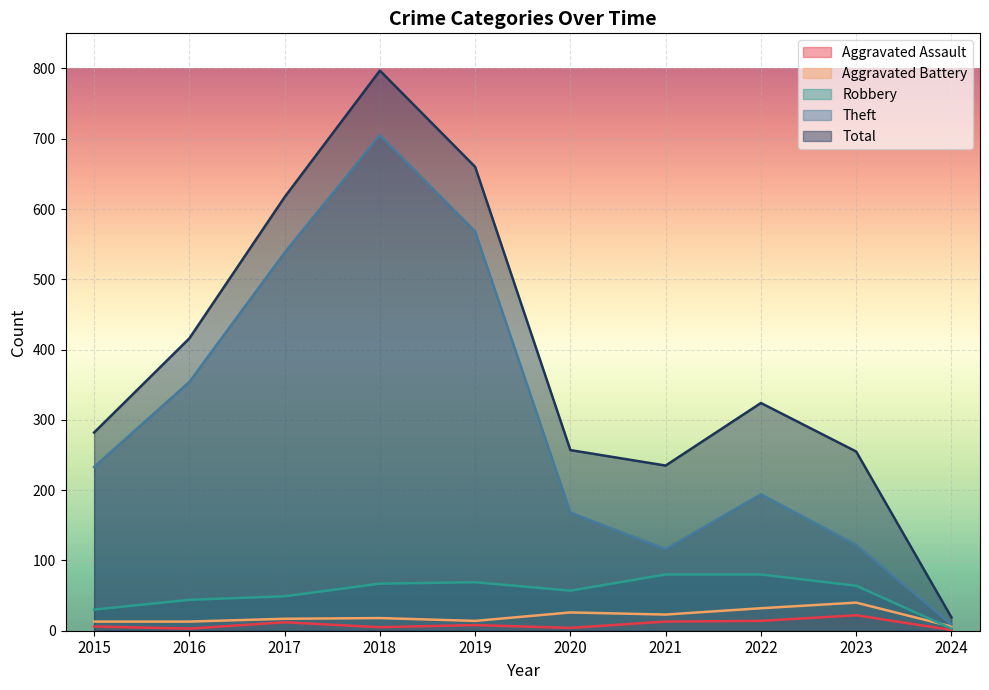

At which category does Aggravated Assault reach its first local valley?

2016